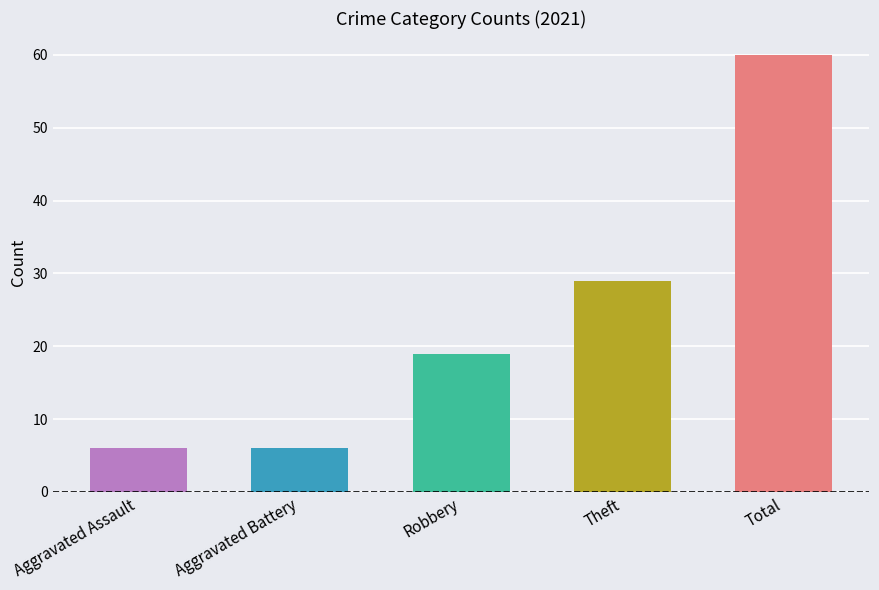

Is it true that 2019 equals 6 at Aggravated Assault?

False